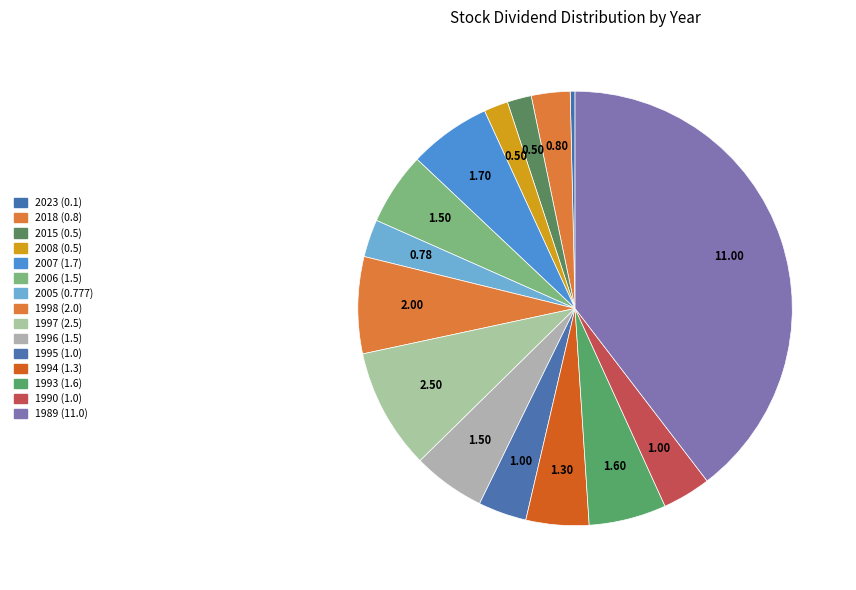

True or false: 1995 (1.0) accounts for 4% of the total.

True